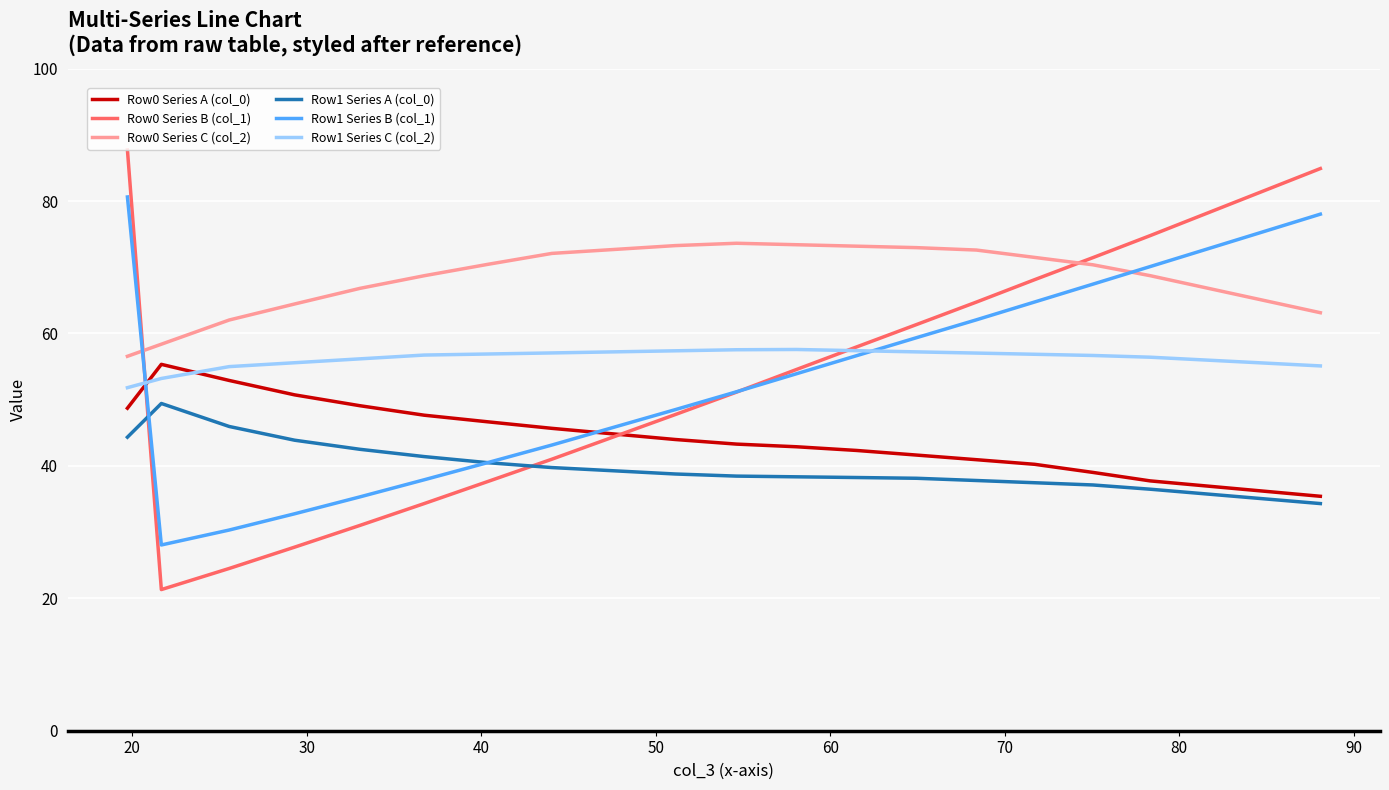

Does the chart display data point markers on the line(s)?

No